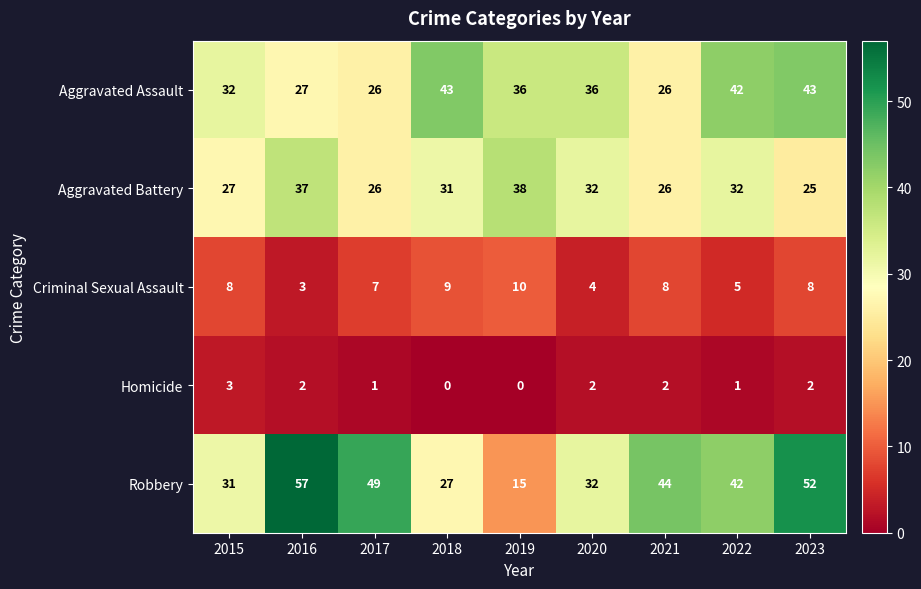

At which label does Robbery reach its minimum?

2019